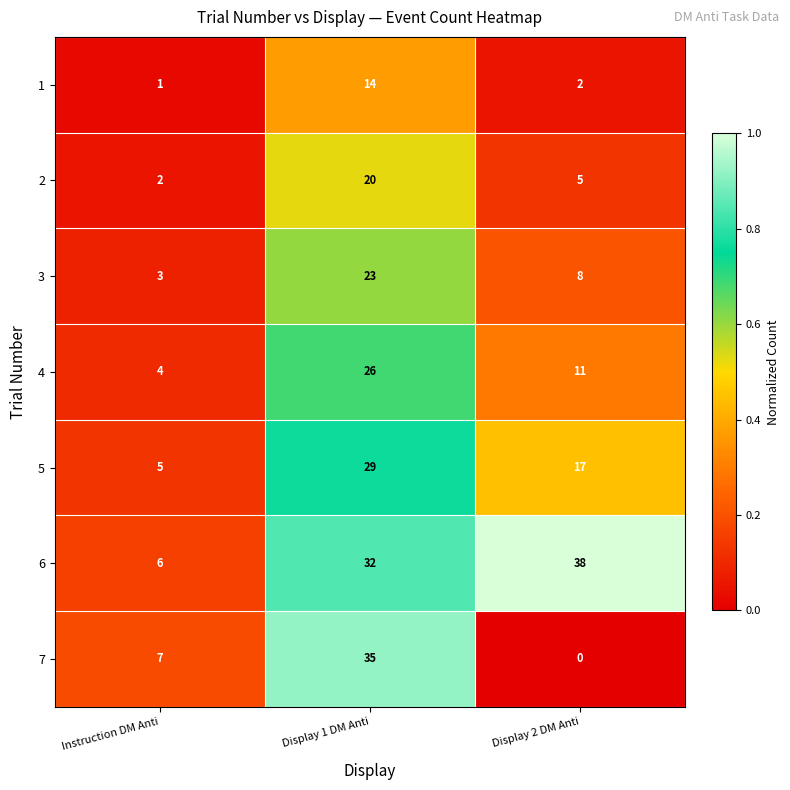

What is the total value across all series at Display 1 DM Anti?

179